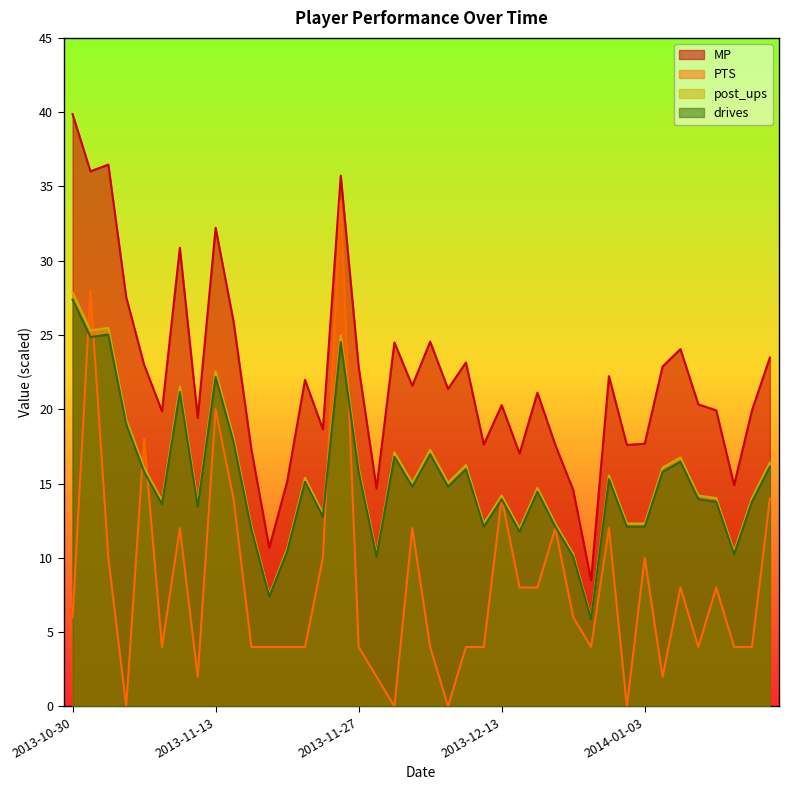

What is the highest value of the MP series?

39.9